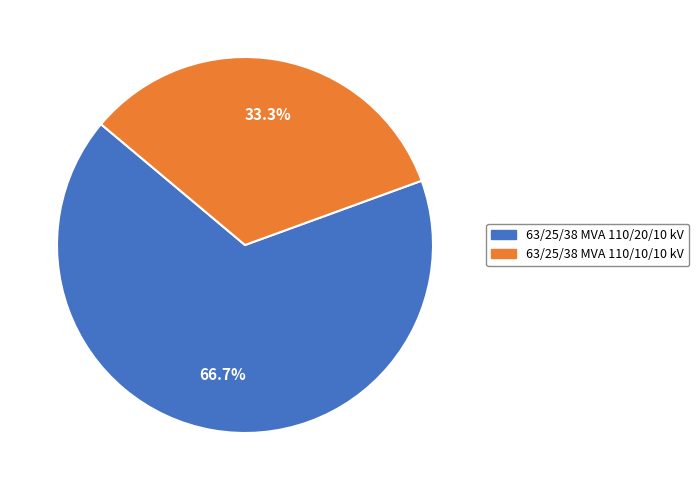

To the nearest percent, what is the average slice percentage?

50%